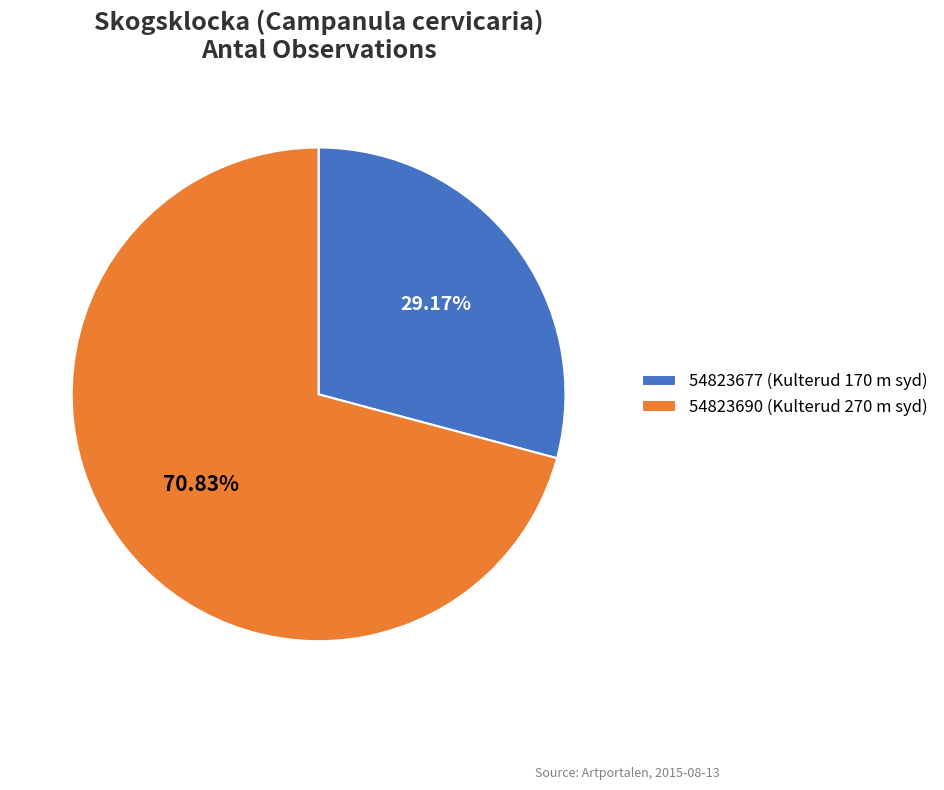

What is the smallest slice in the pie chart?

54823677 (Kulterud 170 m syd)